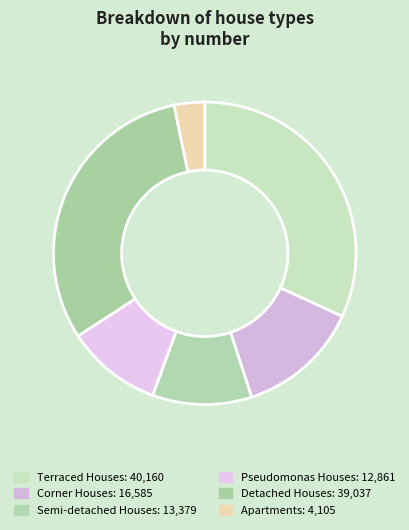

To the nearest percent, what is the combined percentage of Detached Houses and Pseudomonas Houses?

41%